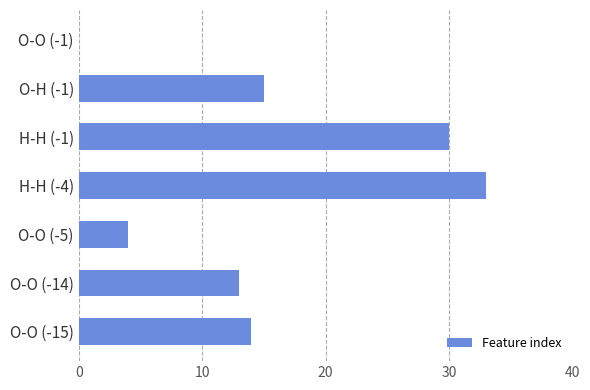

Which has a higher value, O-O (-14) or O-H (-1)?

O-H (-1)